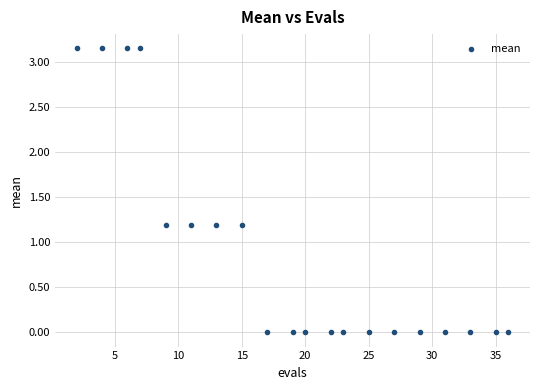

What is the range of X values (max minus min)?

34.0